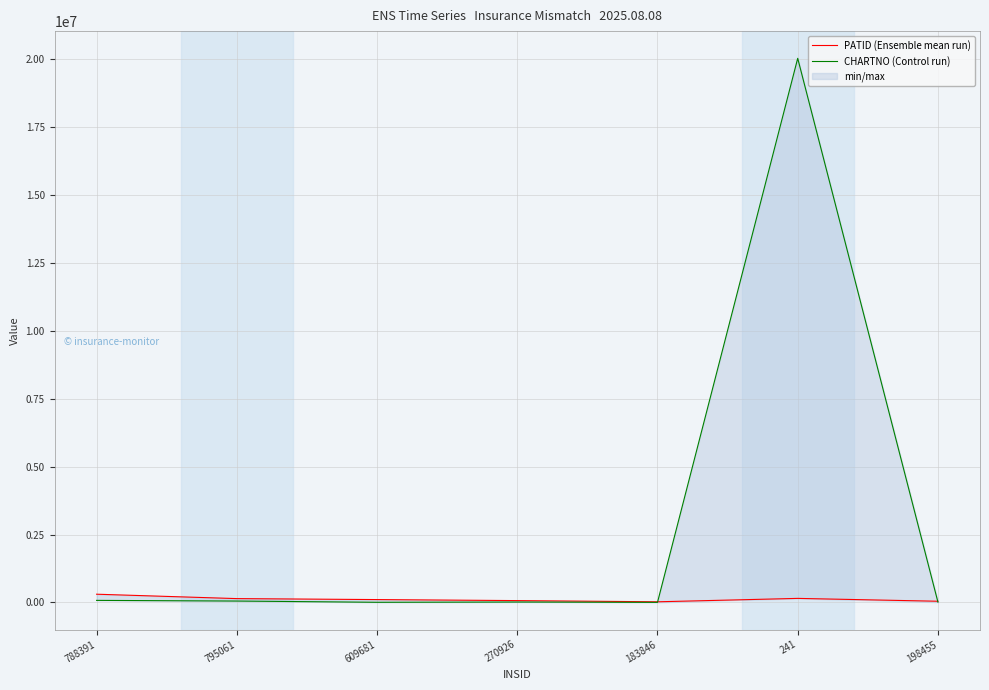

How many interior local valleys does the CHARTNO (Control run) series have?

2